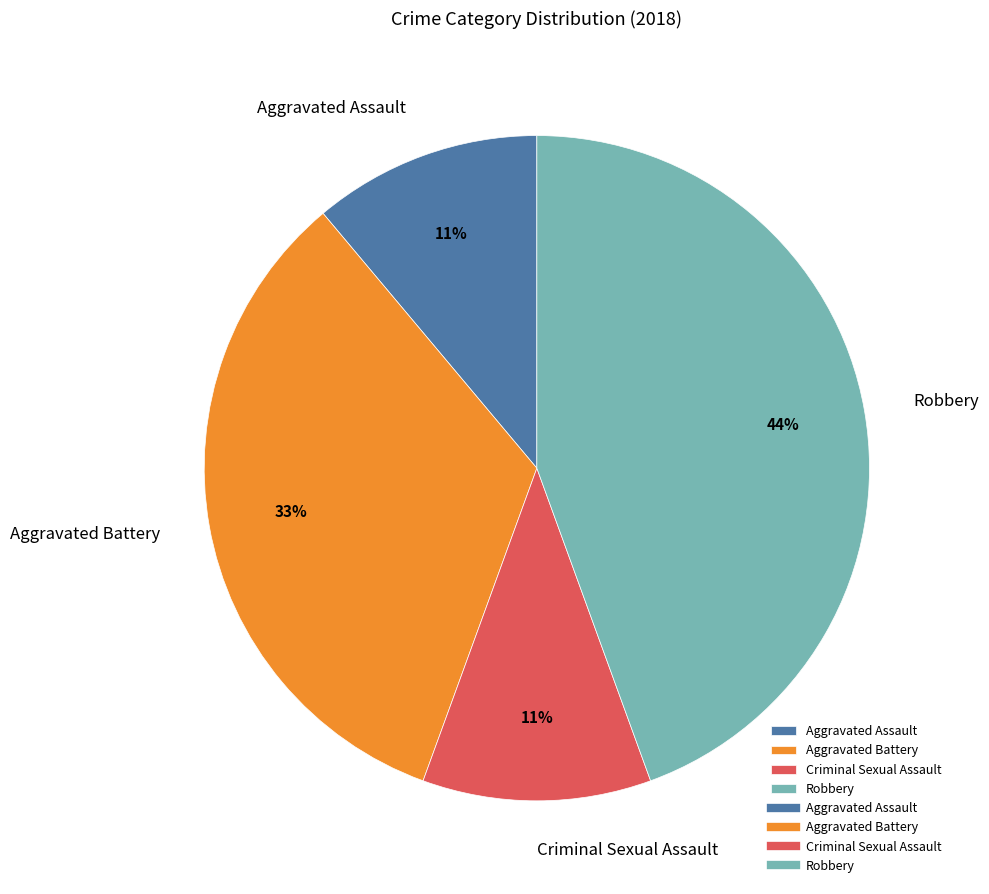

What is the largest slice in the pie chart?

Robbery